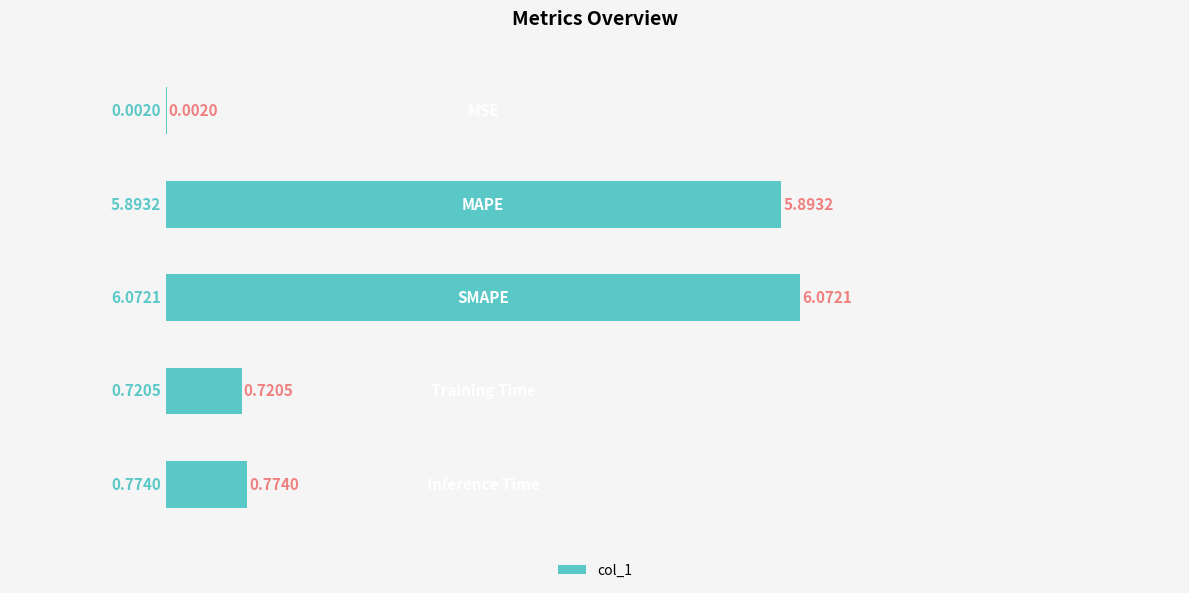

What is the sum of all values?

13.5